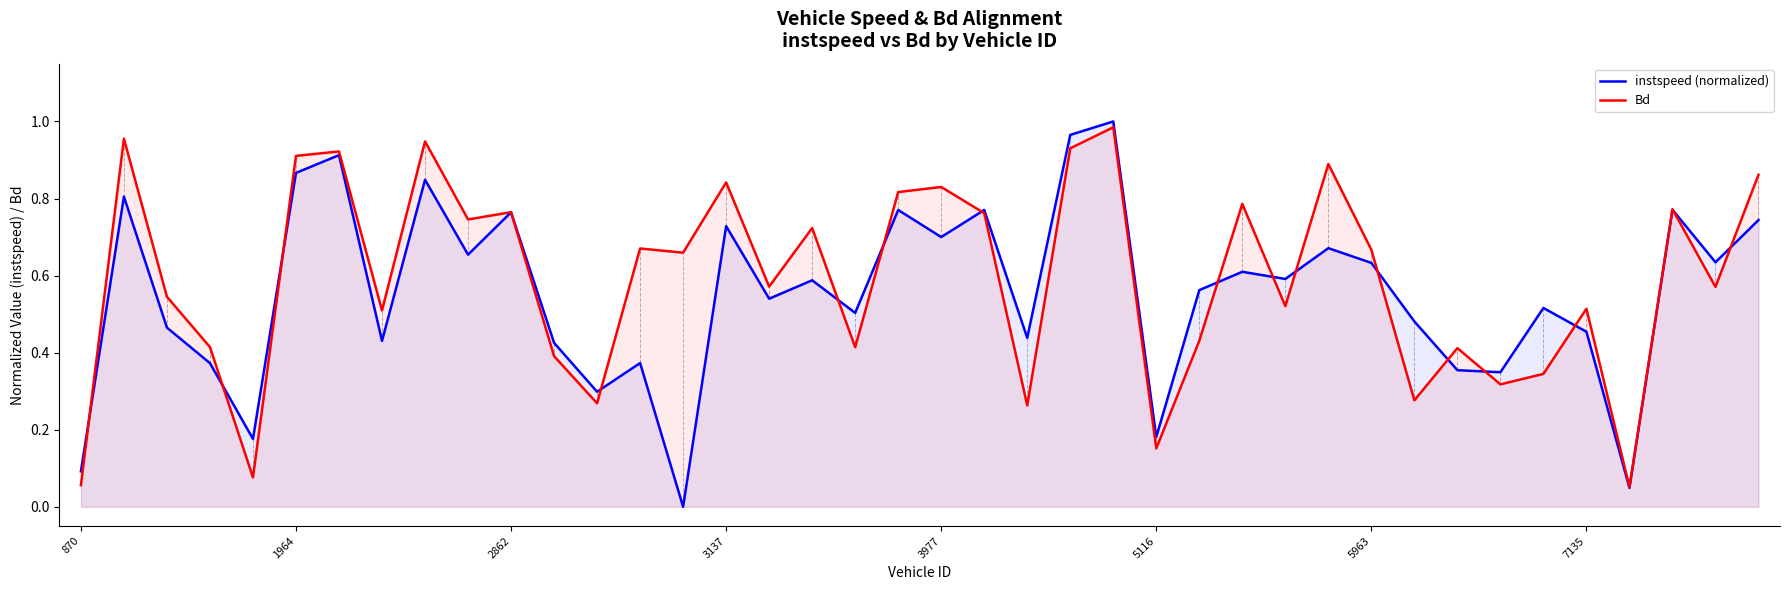

Rank the series at 22 from highest to lowest value.

instspeed (normalized), Bd